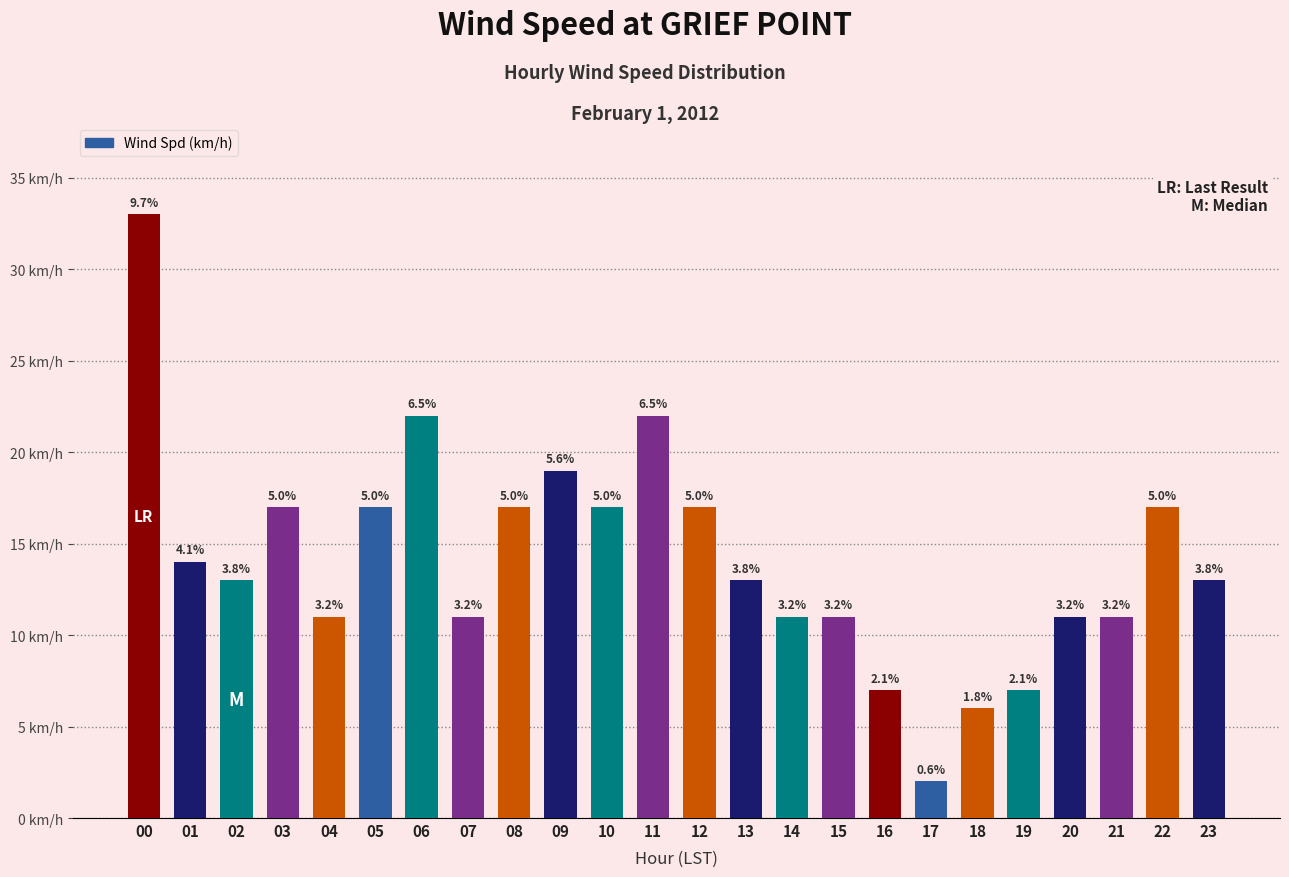

What is the difference between the values at 14 and 11?

11